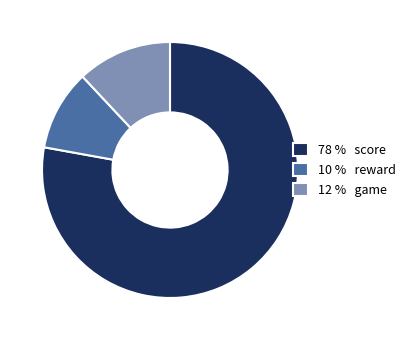

How many segments does this pie chart have?

3